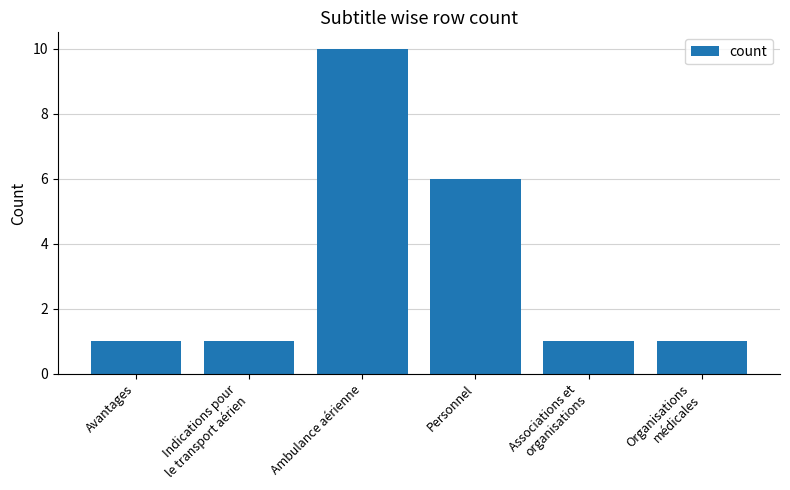

At which label is the value closest to 5?

Personnel